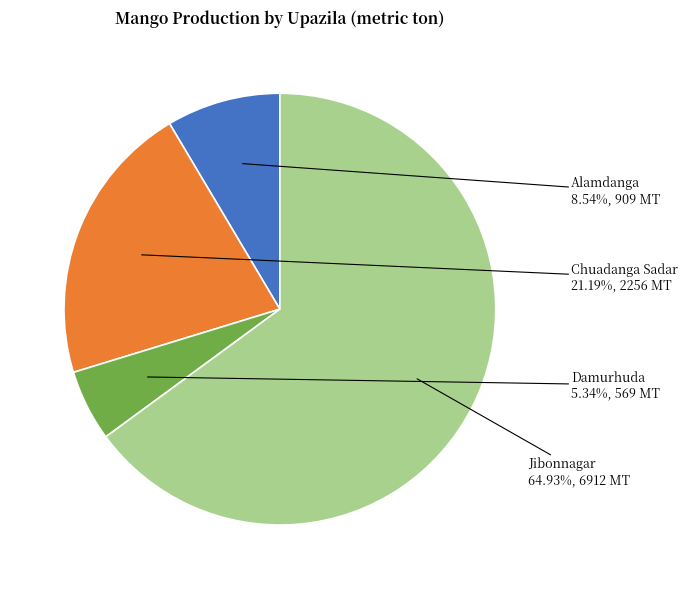

How many segments does this pie chart have?

4